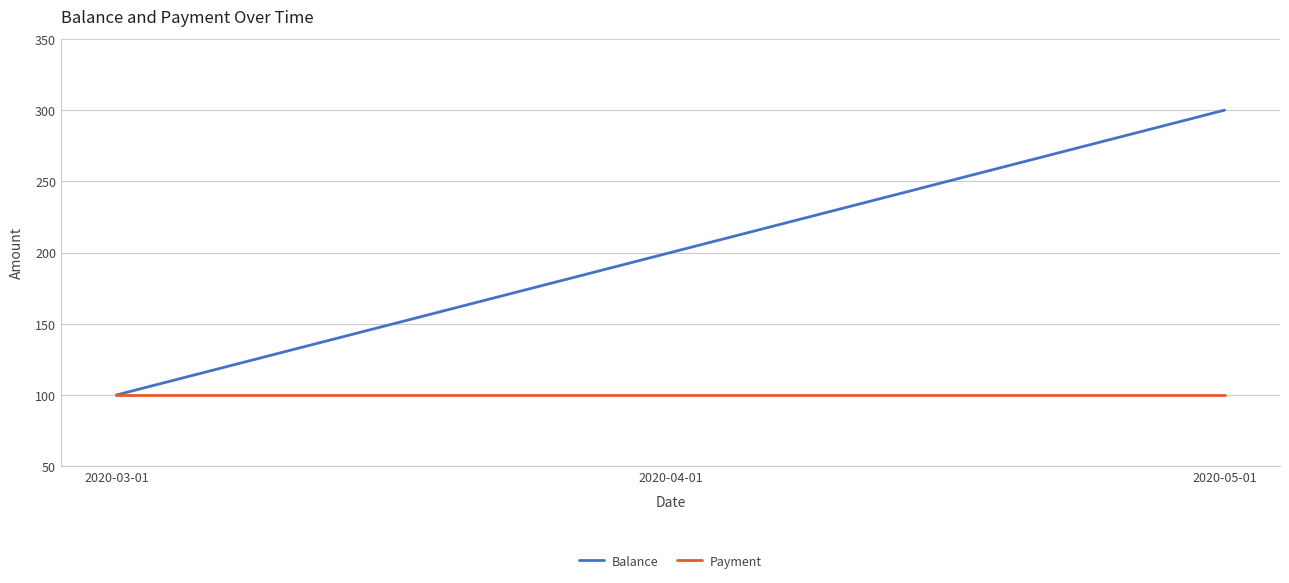

At which label is Balance closest to 200?

2020-04-01